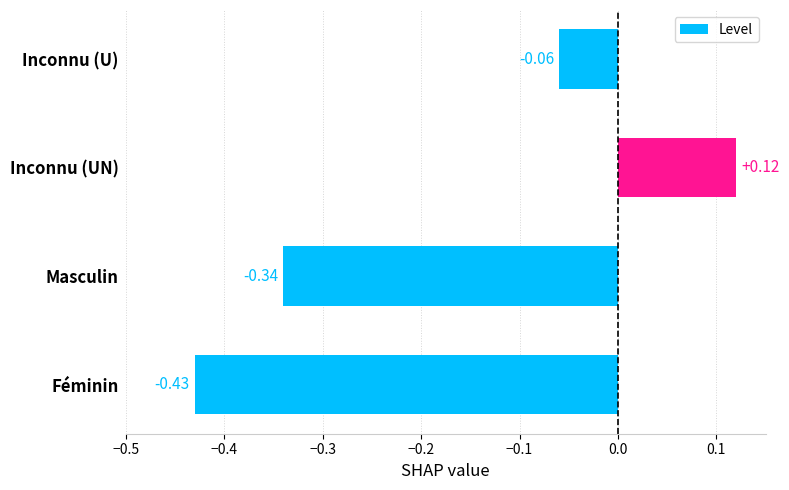

What is the sum of all values?

-0.7